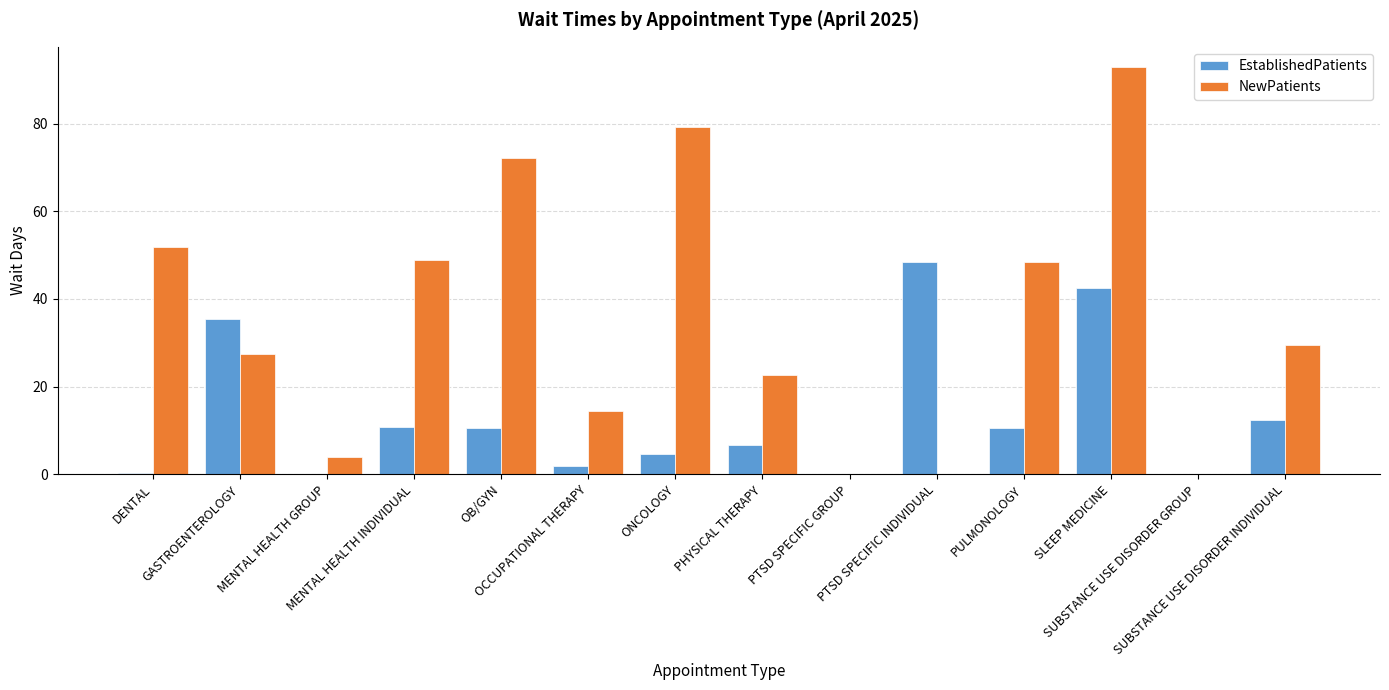

What is the highest value of the EstablishedPatients series?

48.4